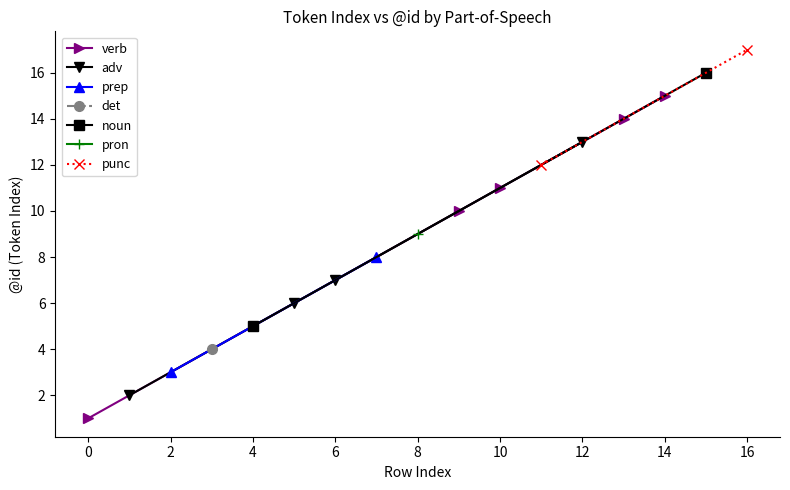

The value of verb at 0 is 2. True or false?

False